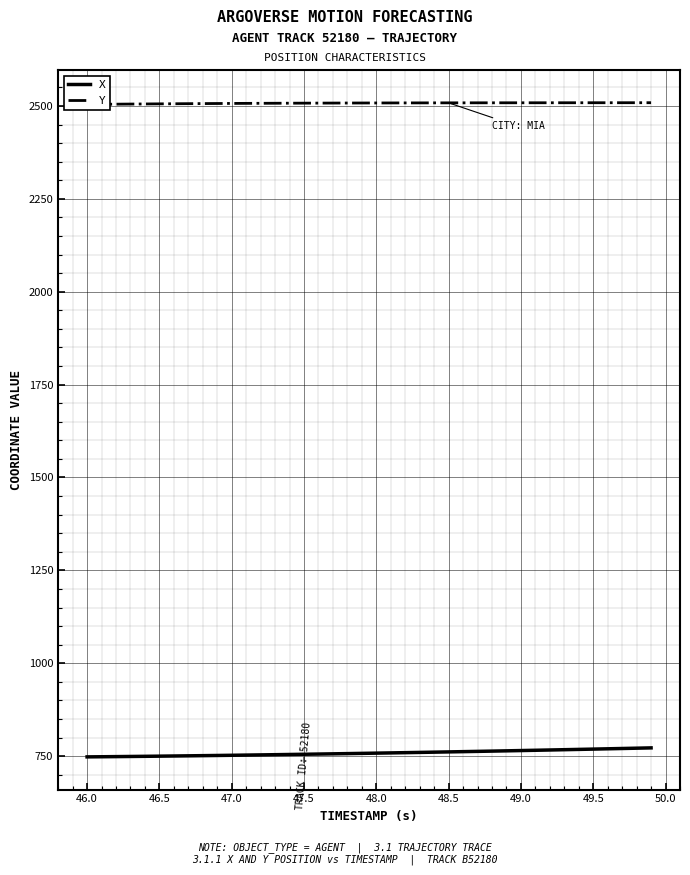

List the series in order of their overall mean, lowest first.

X, Y